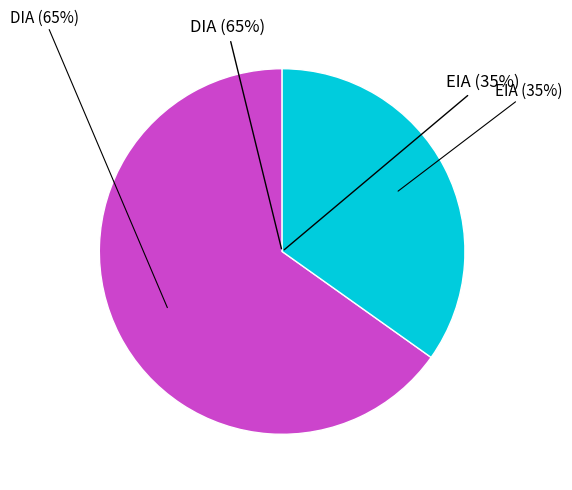

Rank the categories by value from lowest to highest.

EIA, DIA